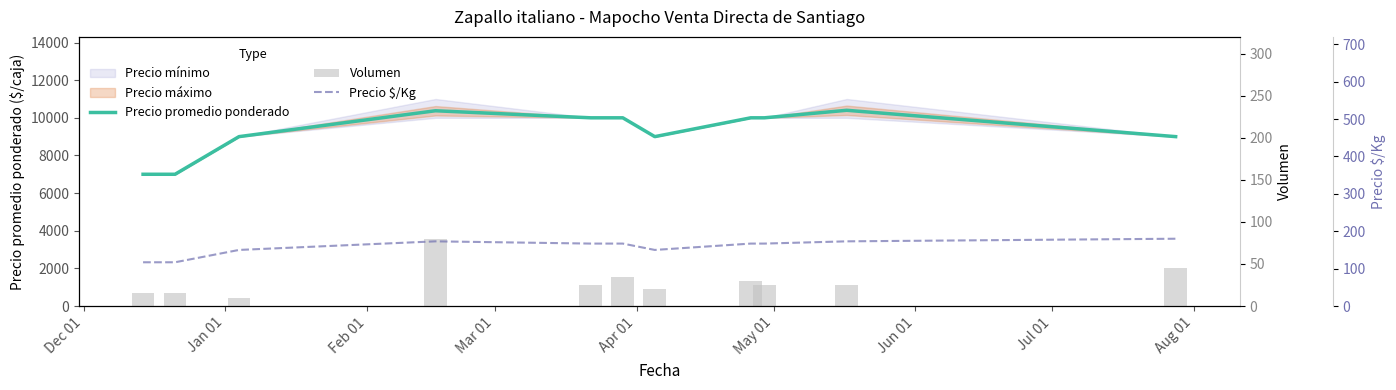

The value of Precio promedio ponderado at Aug 01 is 3024. True or false?

False